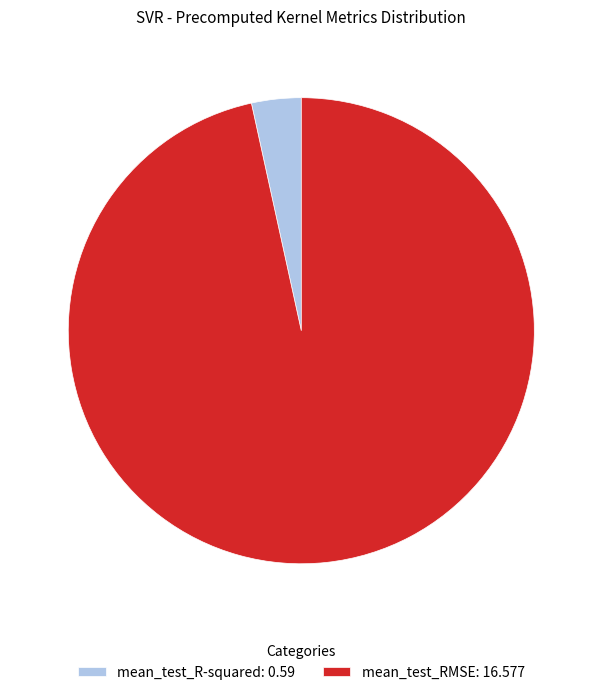

Which category has the biggest portion of the pie?

mean_test_RMSE